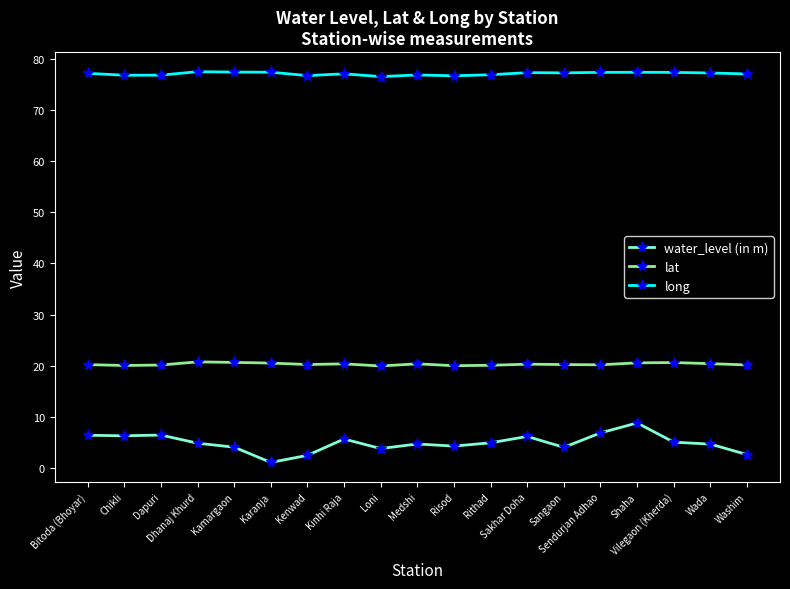

Which series has the largest range (max minus min)?

water_level (in m)